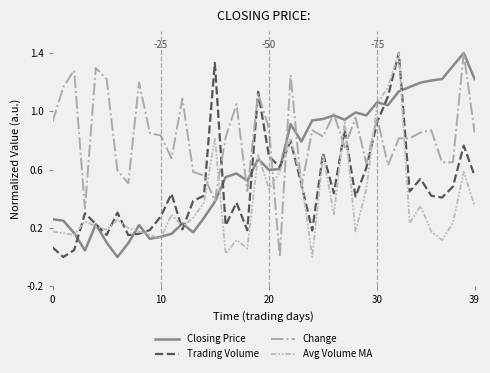

What is the maximum value shown in the chart?

1.4